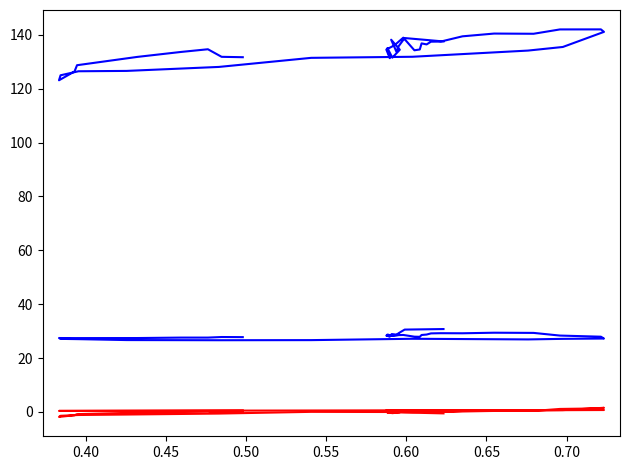

The close1 series shows 64.5 at 0.60. True or false?

False